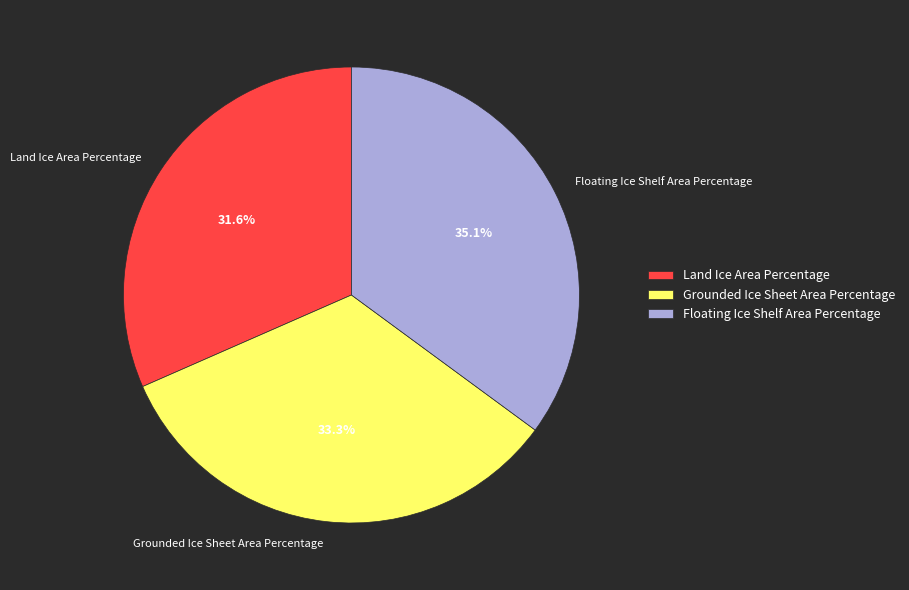

How many slices are in this pie chart?

3